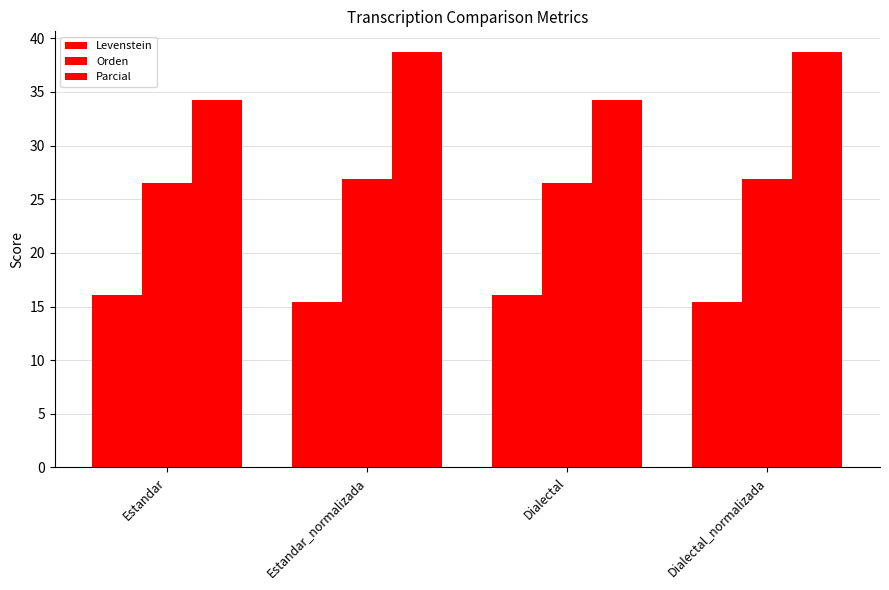

How many values in the Parcial series are below 38?

2